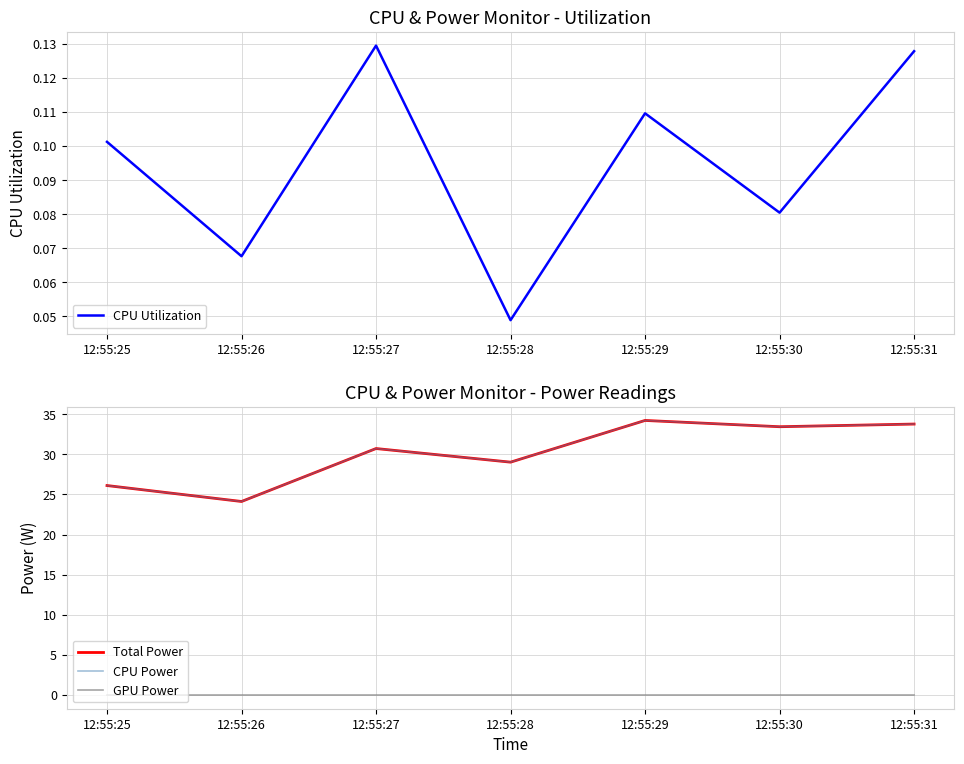

How many values in the CPU Power series are below 30?

3